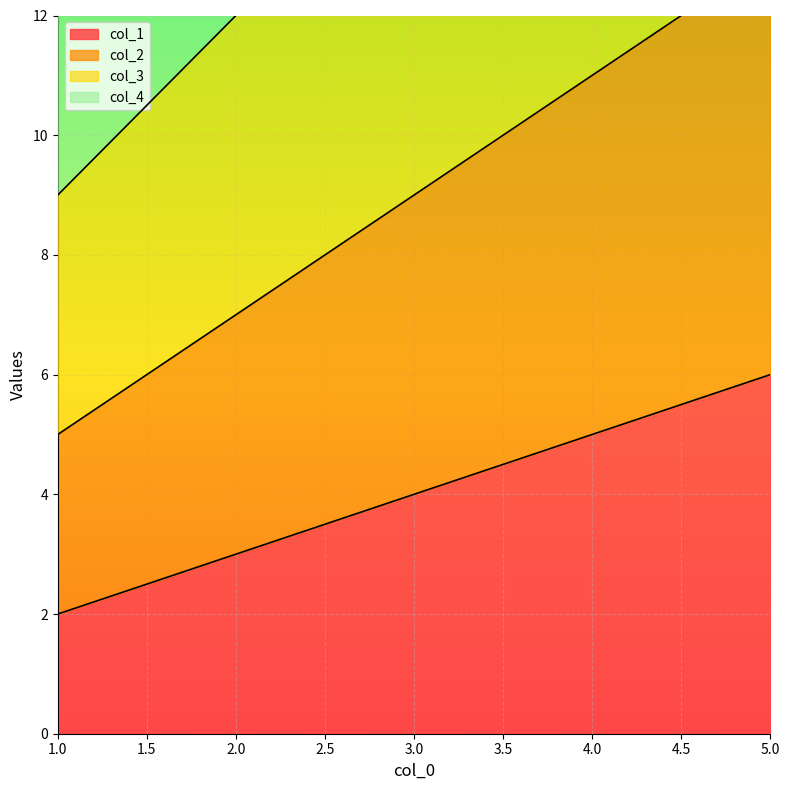

What is the minimum value shown in the chart?

2